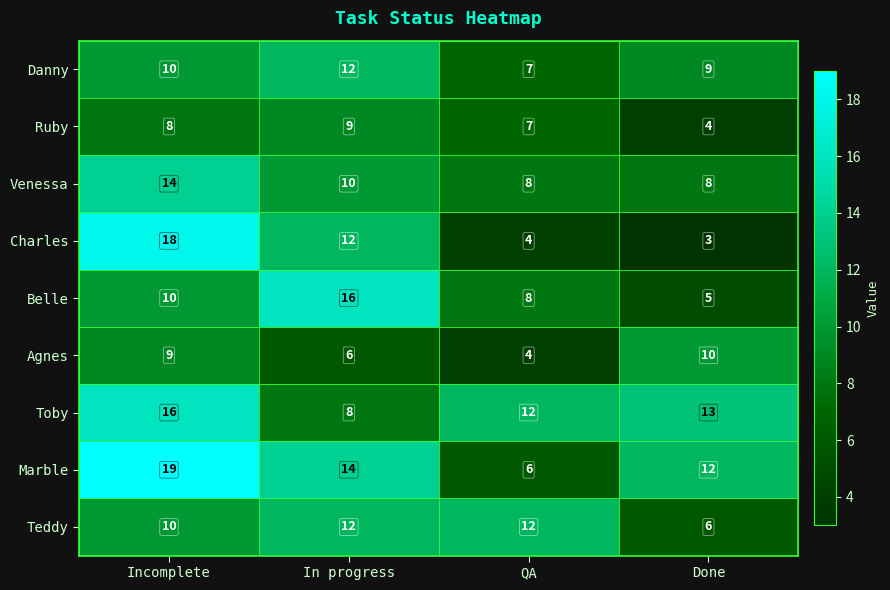

Is it true that Marble equals 12 at Done?

True